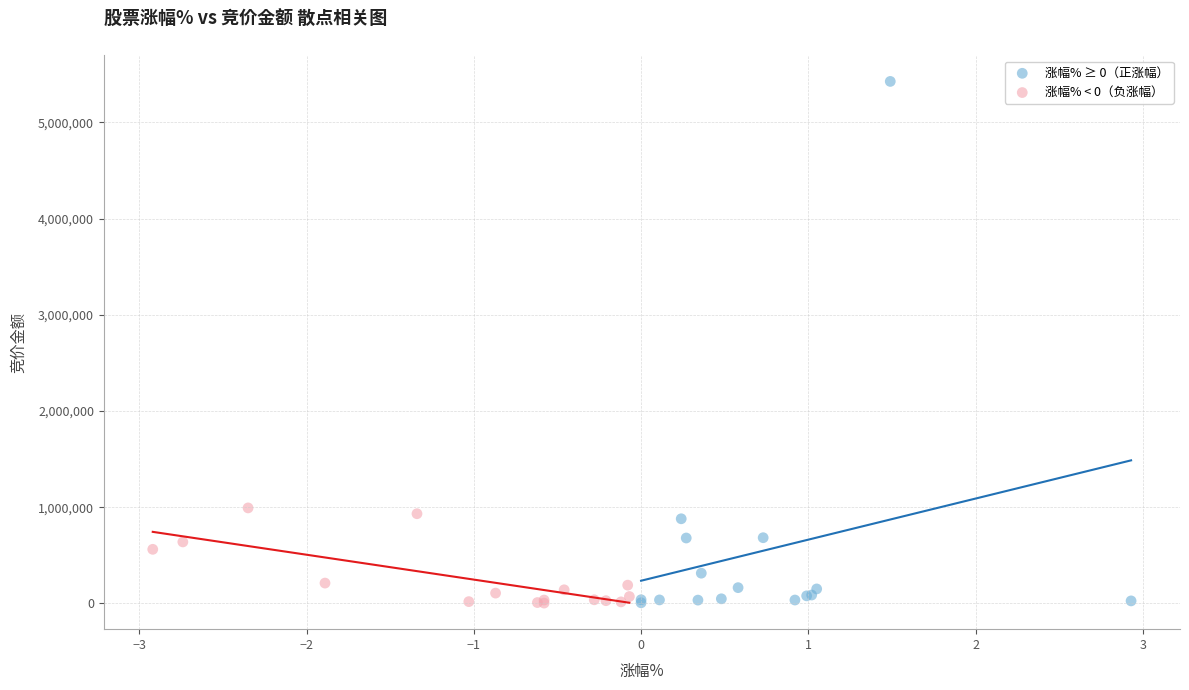

Which series has the widest spread of Y values?

涨幅% ≥ 0（正涨幅）